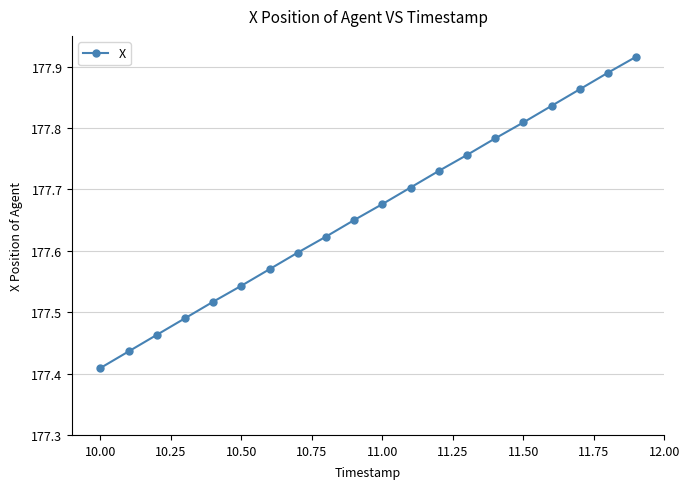

What is the difference between the second highest and minimum values?

0.5